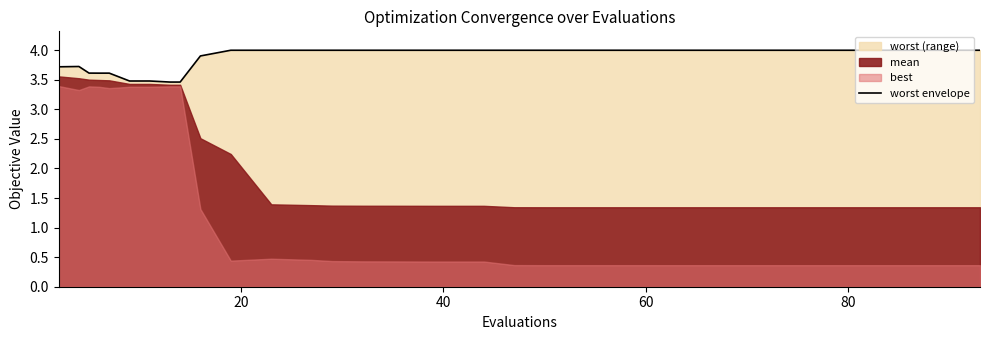

What is the value of the 13th point from the left?

4.0